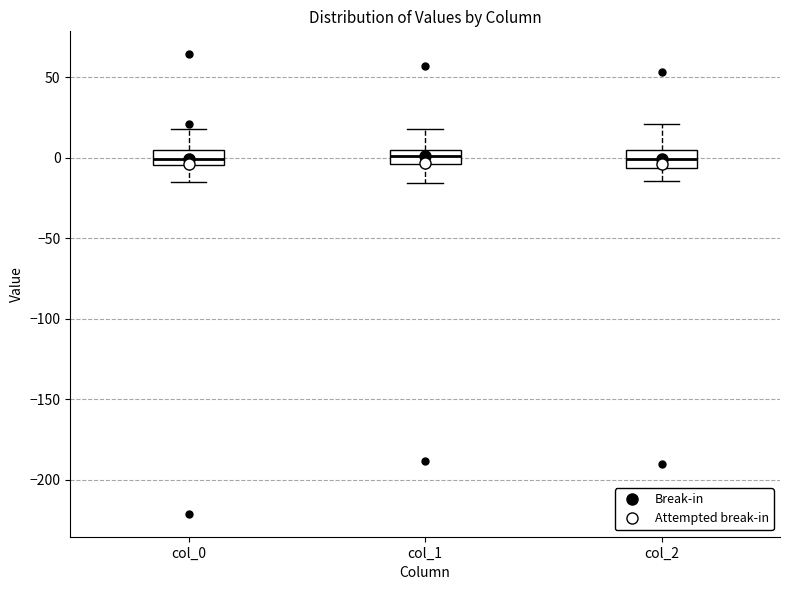

Reading left to right, transcribe this box plot: for each box, give where its median line is, the range the box spans, and where its two whiskers end, as read against the y-axis. The values are not printed on the chart, so give them approximately, as read against the axis.

col_0: median 0, box -5 to 5, whiskers -15 to 20
col_1: median 0, box -5 to 5, whiskers -15 to 20
col_2: median 0, box -5 to 5, whiskers -15 to 20